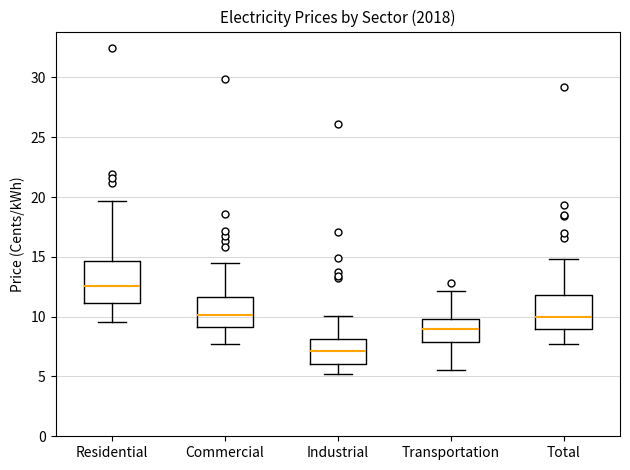

Reading left to right, read every box against the y-axis: the position of its median line, the range the box covers, and the ends of its whiskers. The values are not printed on the chart, so give them approximately, as read against the axis.

Residential: median 12.5, box 11.0 to 14.5, whiskers 9.5 to 19.5
Commercial: median 10.0, box 9.0 to 11.5, whiskers 7.5 to 14.5
Industrial: median 7.0, box 6.0 to 8.0, whiskers 5.0 to 10.0
Transportation: median 9.0, box 8.0 to 10.0, whiskers 5.5 to 12.0
Total: median 10.0, box 9.0 to 12.0, whiskers 7.5 to 15.0